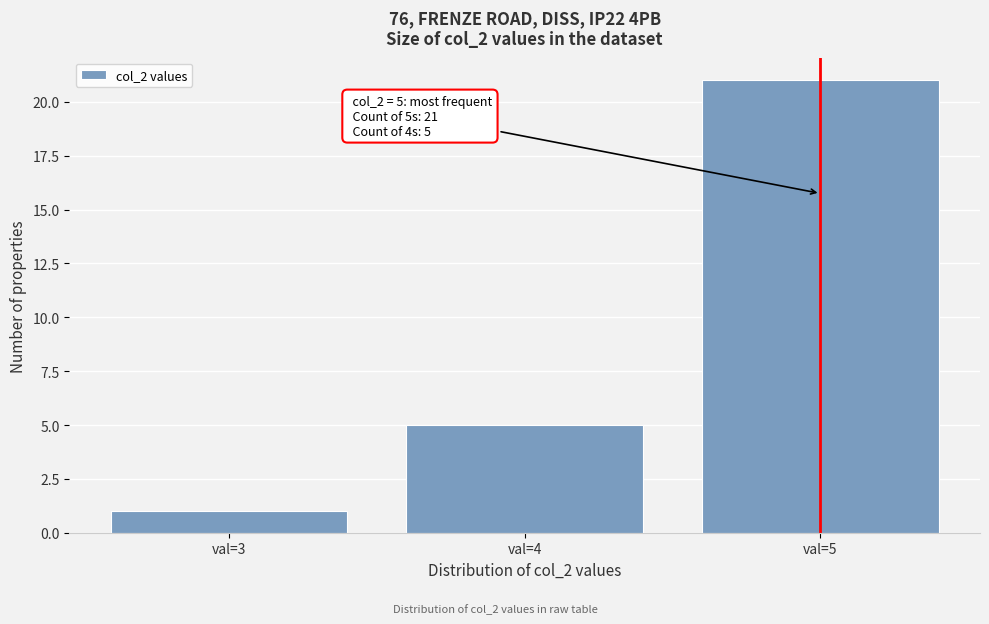

Reading left to right, list all the values displayed in this chart.

val=3=1	val=4=5	val=5=21